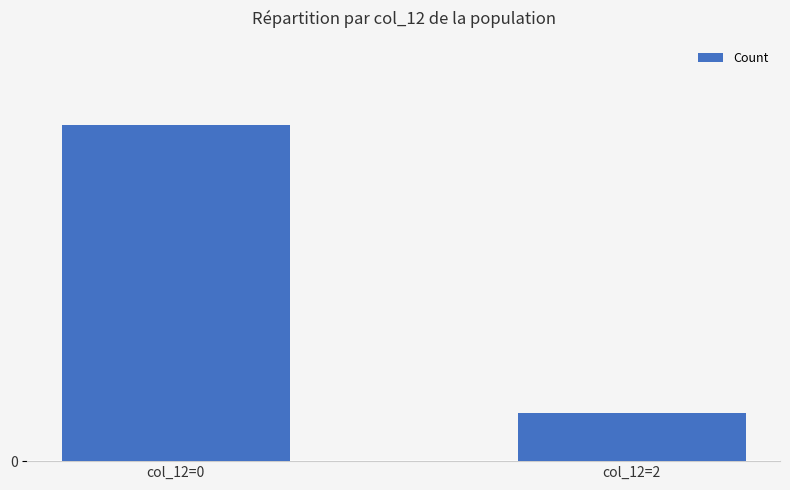

At which category does the chart reach its minimum across all series?

col_12=2